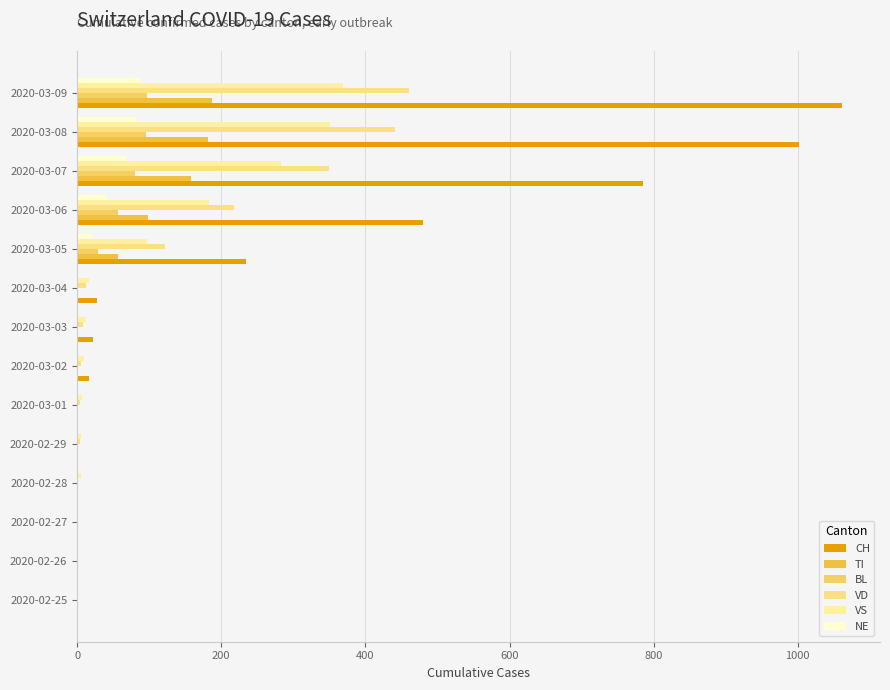

How many distinct data groups are displayed?

6